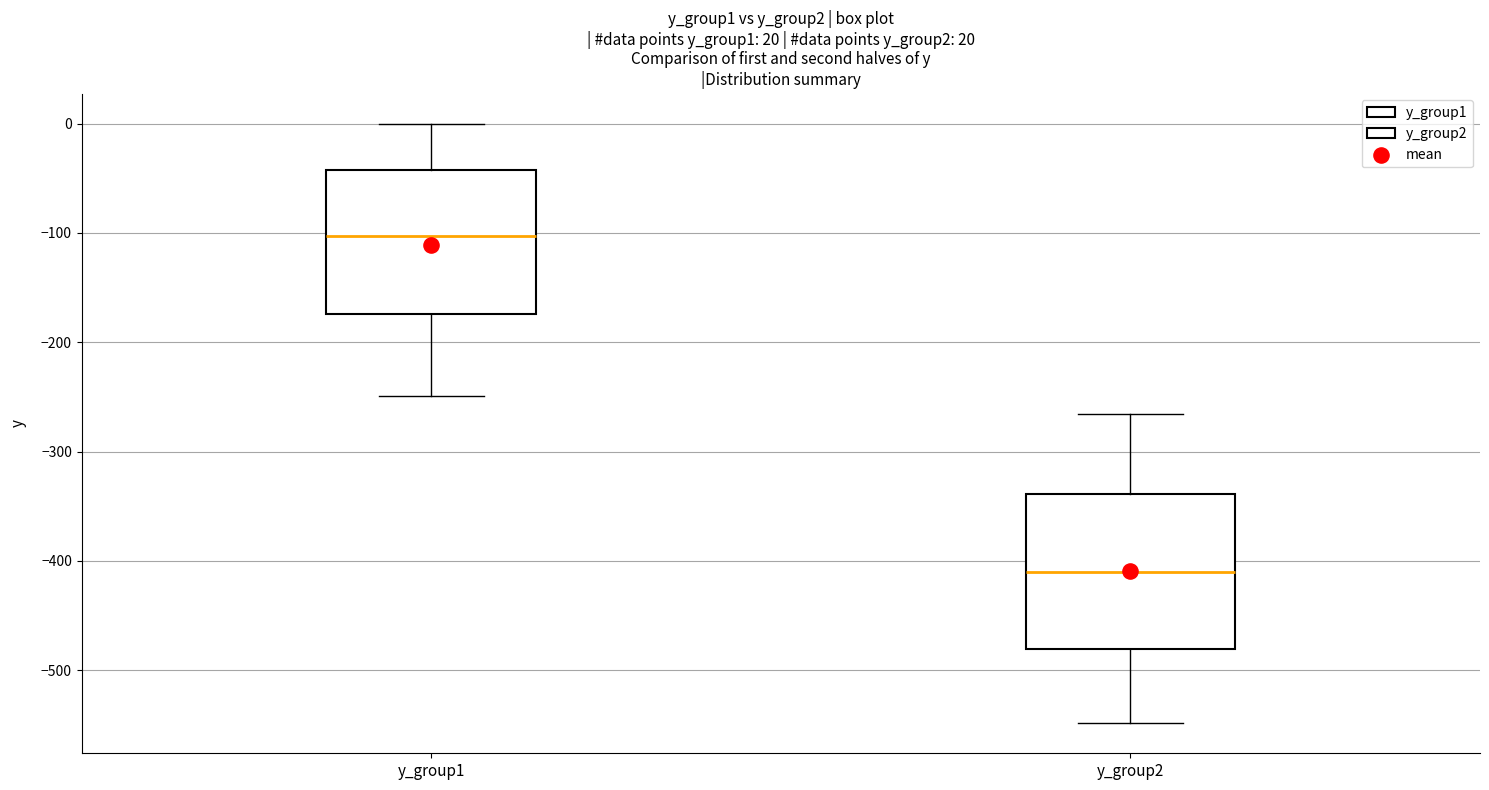

Which box's median line is the lowest?

y_group2